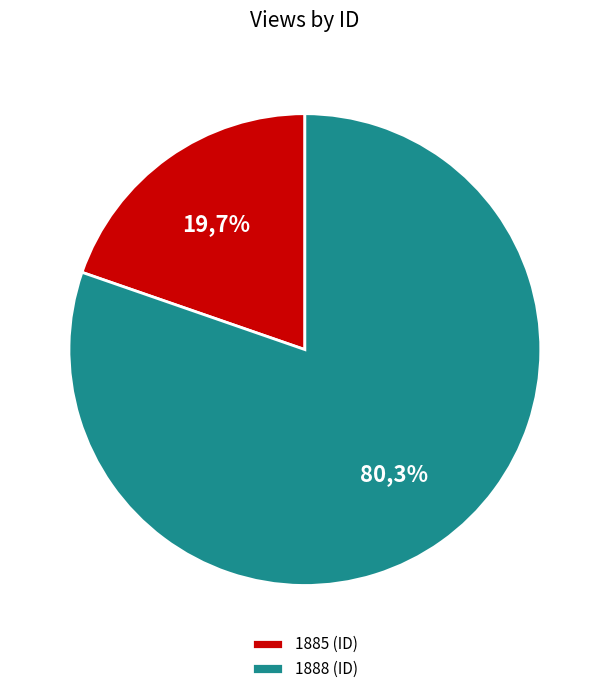

Which category accounts for the majority?

1888